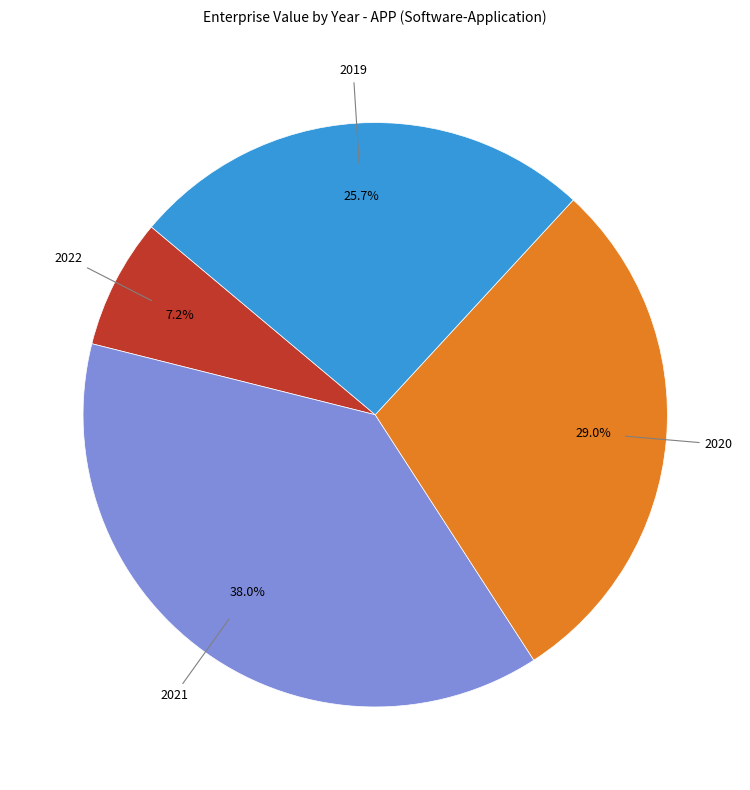

Rank the categories by value from highest to lowest.

2021, 2020, 2019, 2022